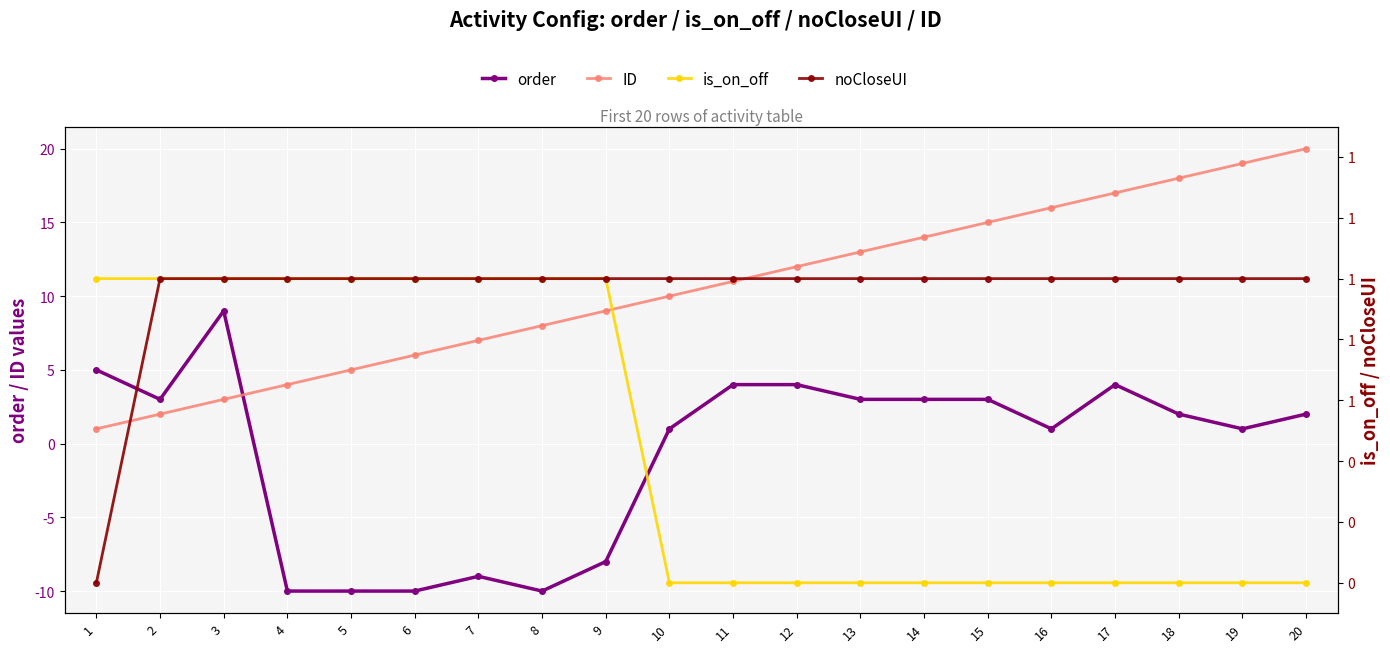

At which label does ID first exceed 11?

12